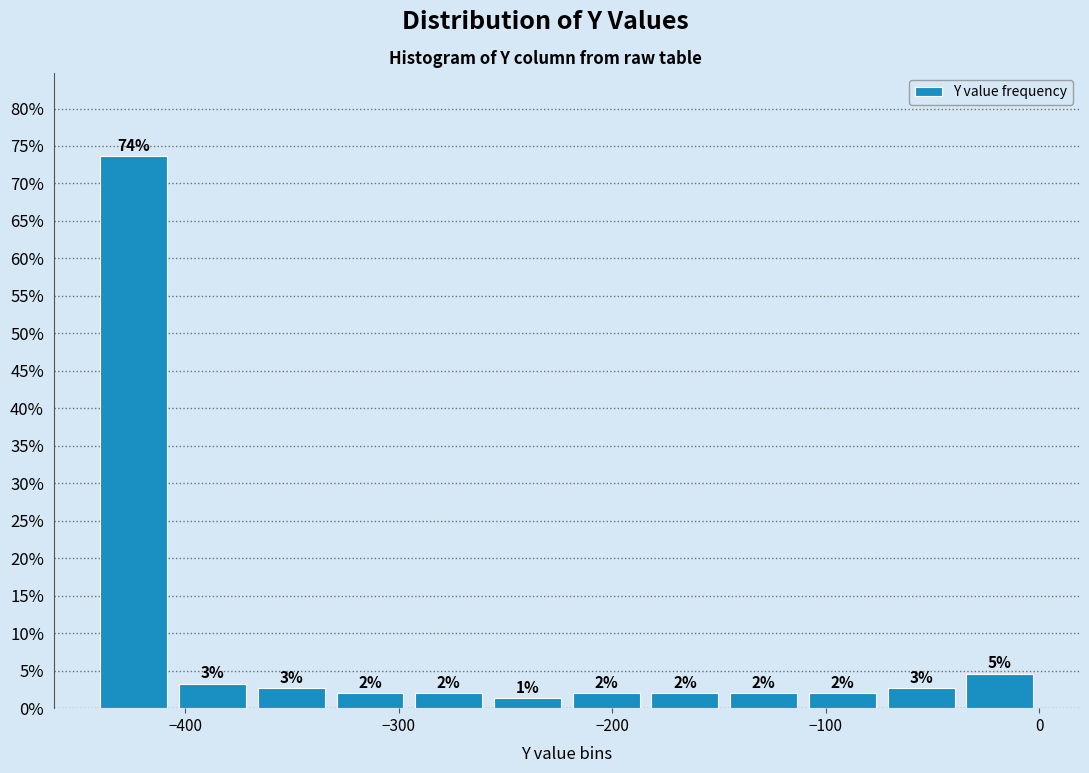

Read against the x-axis, roughly where is the centre of the tallest bar?

-420